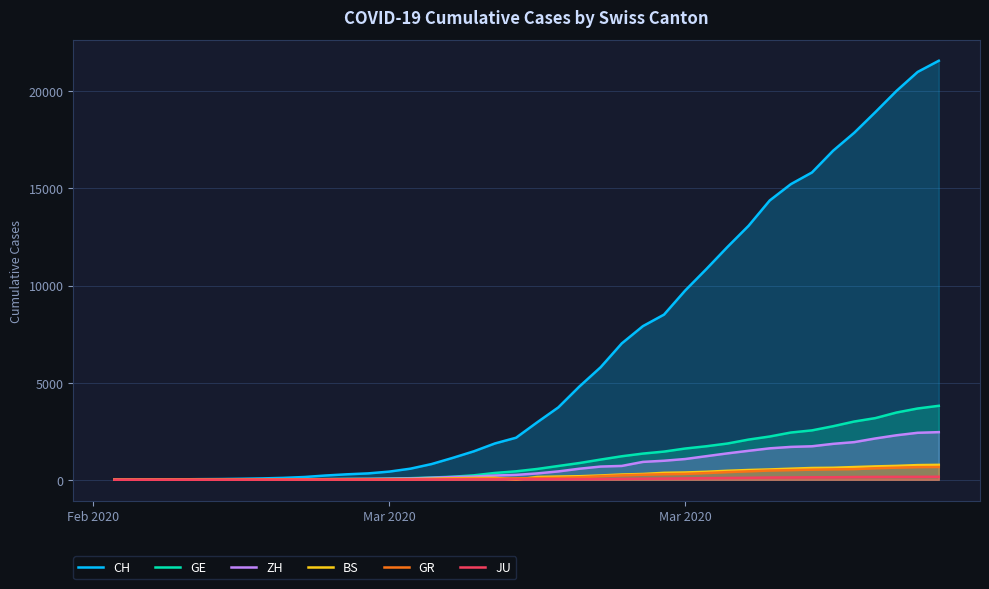

What is the difference between the maximum and minimum values in the GE series?

3807